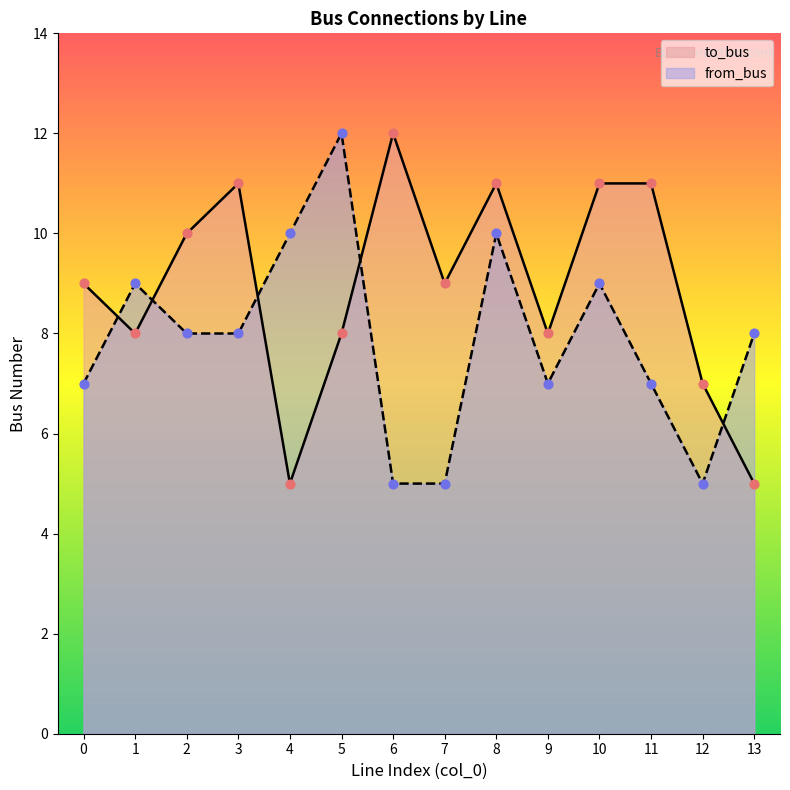

What are all the series names shown in the legend?

to_bus, from_bus